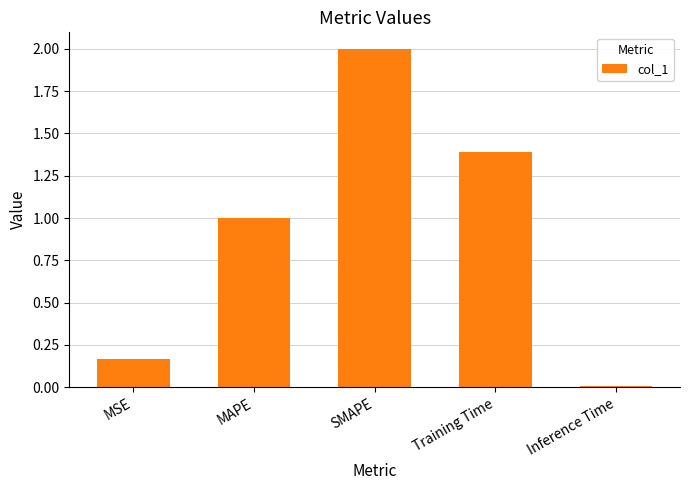

What is the difference between the second highest and second lowest values?

1.2